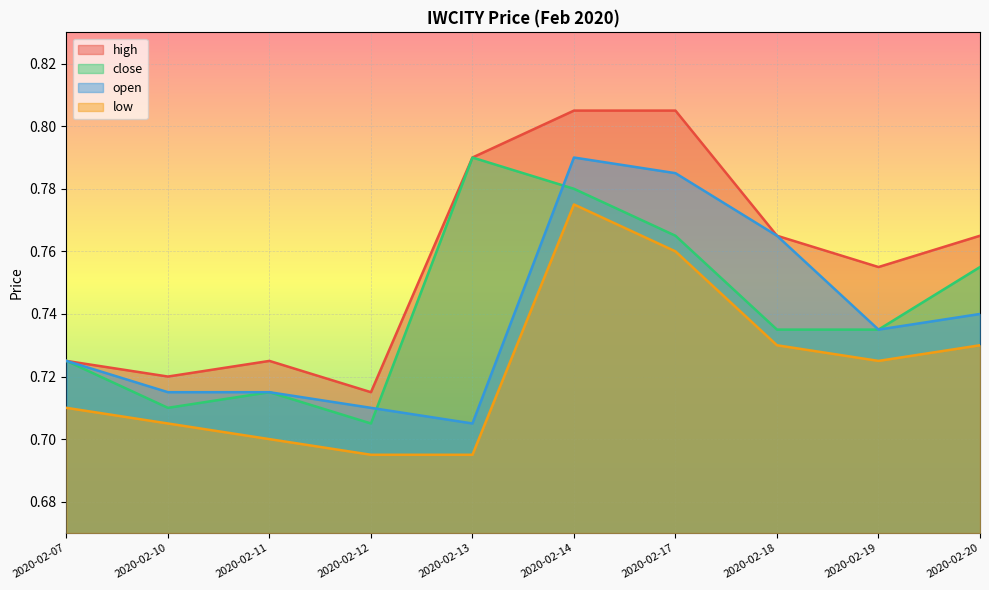

Reading left to right, what are all the values shown in this chart?

high: 0.7	0.7	0.7	0.7	0.8	0.8	0.8	0.8	0.8	0.8
close: 0.7	0.7	0.7	0.7	0.8	0.8	0.8	0.7	0.7	0.8
open: 0.7	0.7	0.7	0.7	0.7	0.8	0.8	0.8	0.7	0.7
low: 0.7	0.7	0.7	0.7	0.7	0.8	0.8	0.7	0.7	0.7